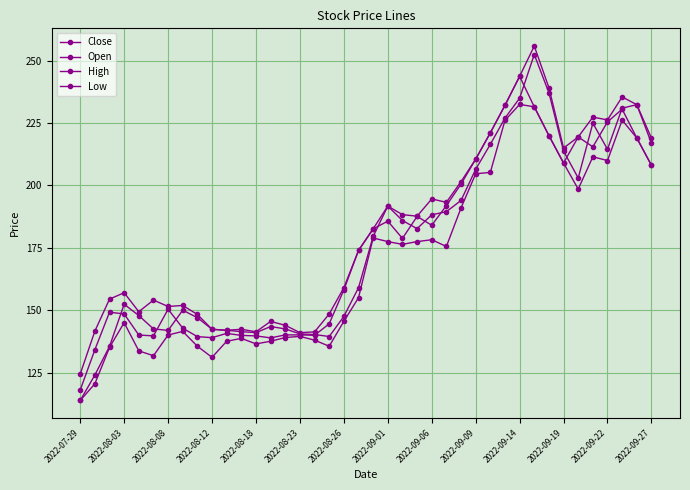

At which category is the sum across all series the highest?

31